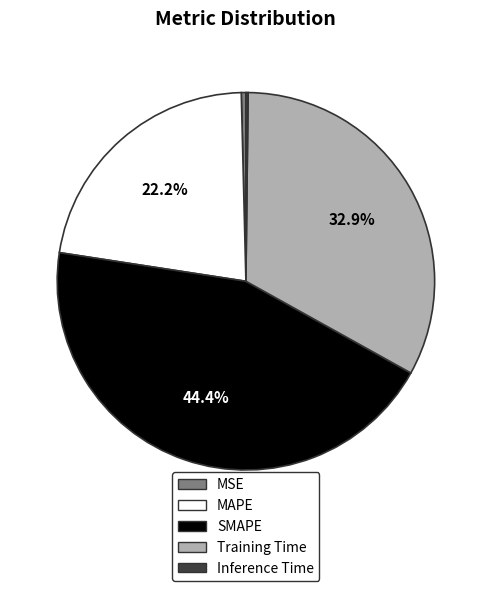

What is the ratio of the value at SMAPE to the value at MAPE?

2.0